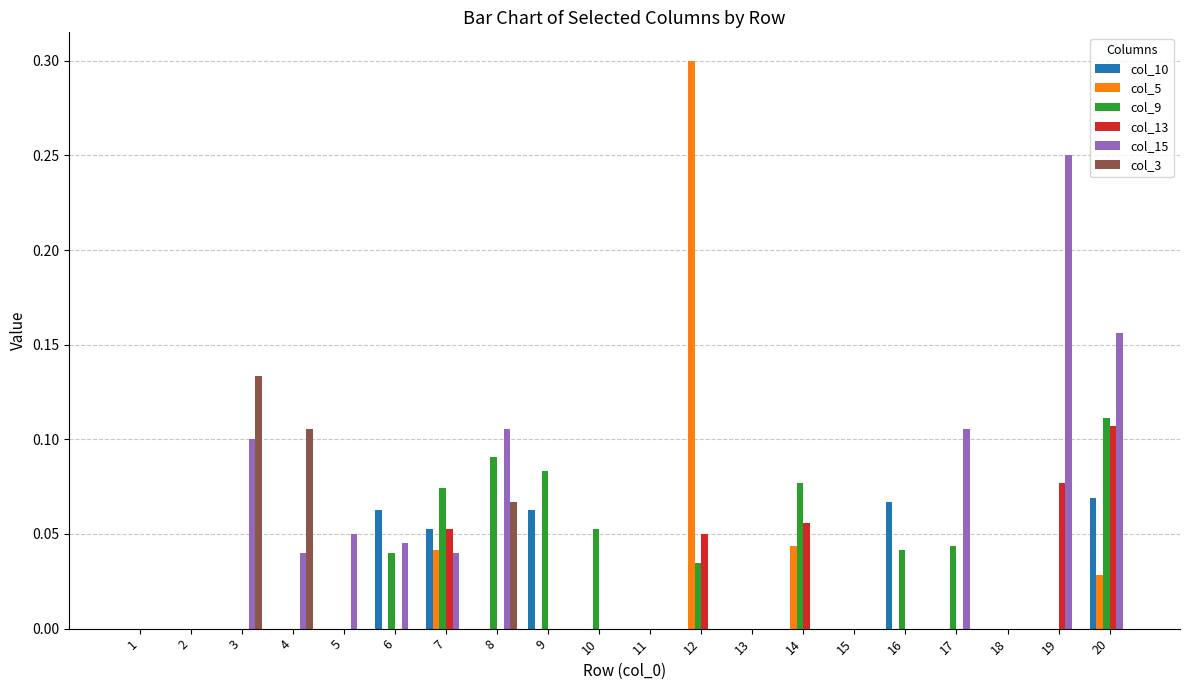

What is the total value across all series at 8?

0.3